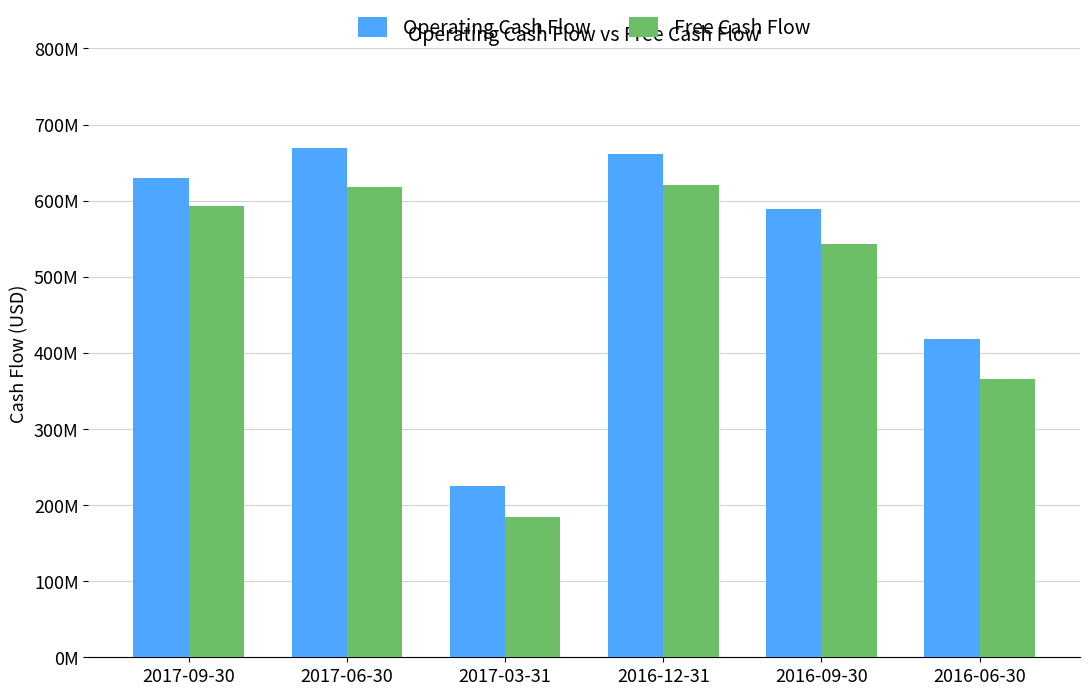

What is the value of the Free Cash Flow bar at the 3rd from the left?

184000000